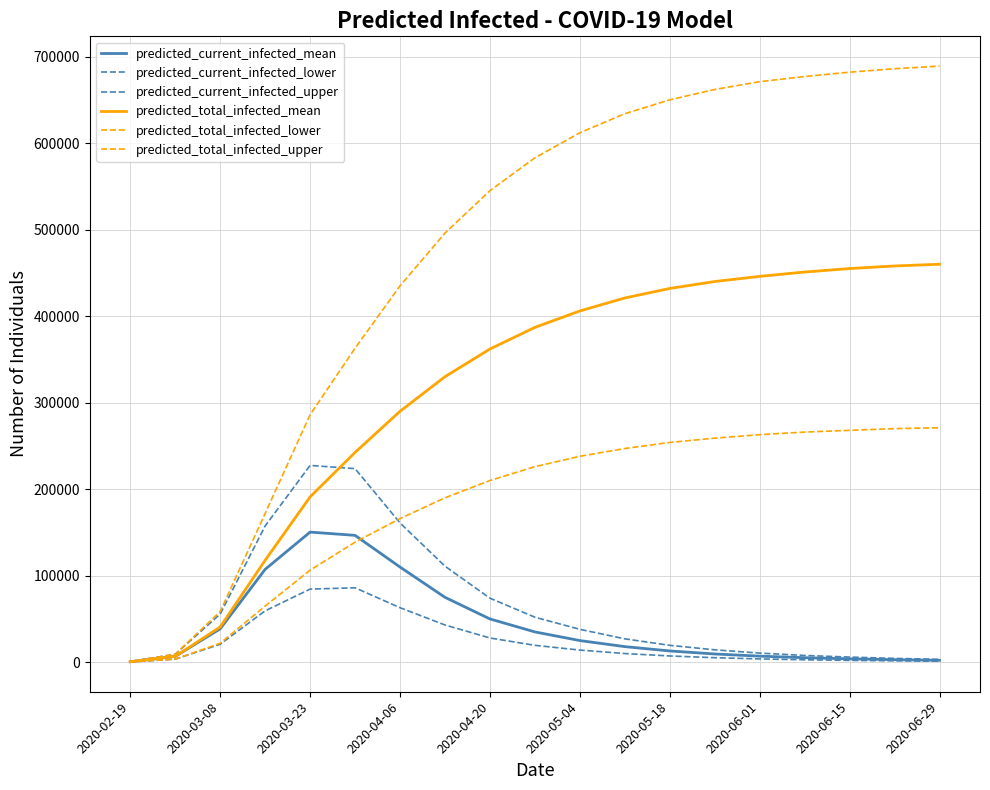

How many lines are shown in the chart?

6